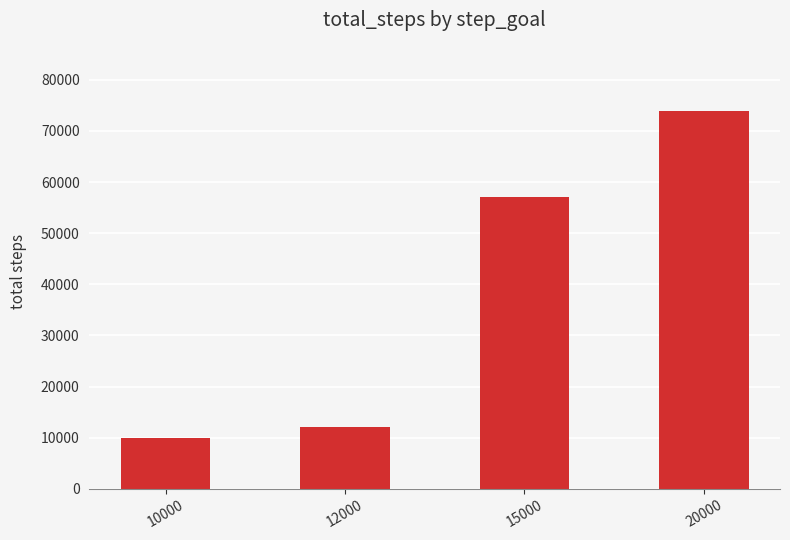

At which label is the value closest to 42000?

15000